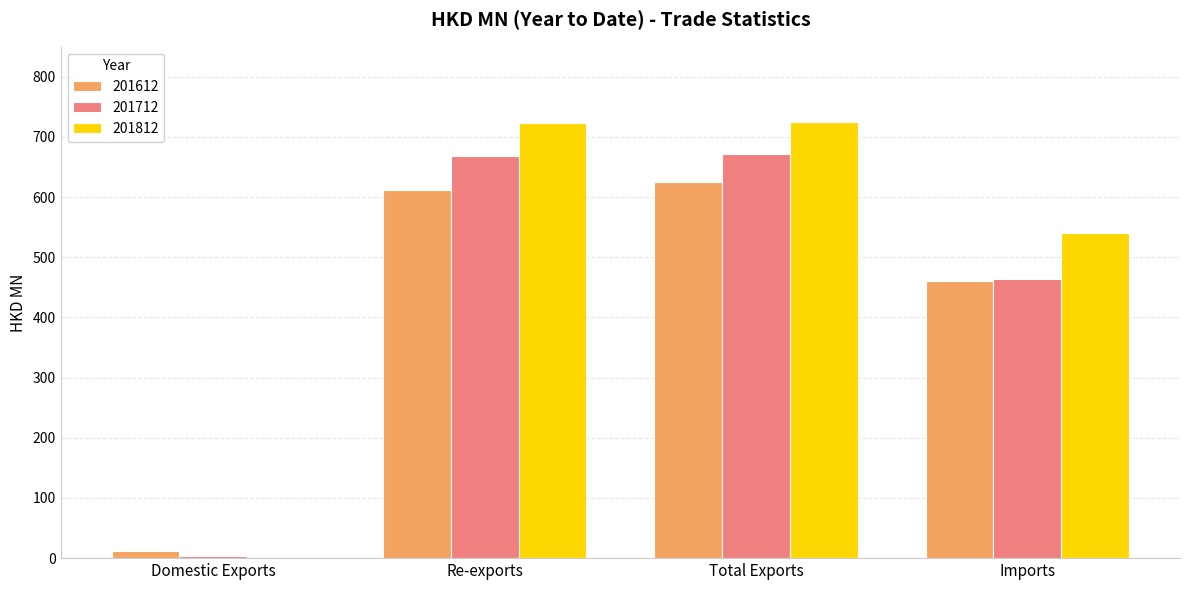

Which series changed the most between Re-exports and Imports?

201712